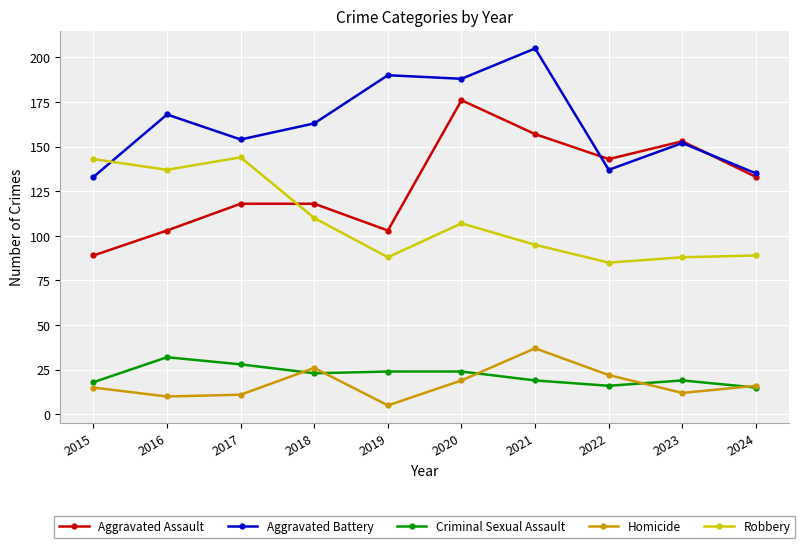

What is the total value across all series at 2015?

398